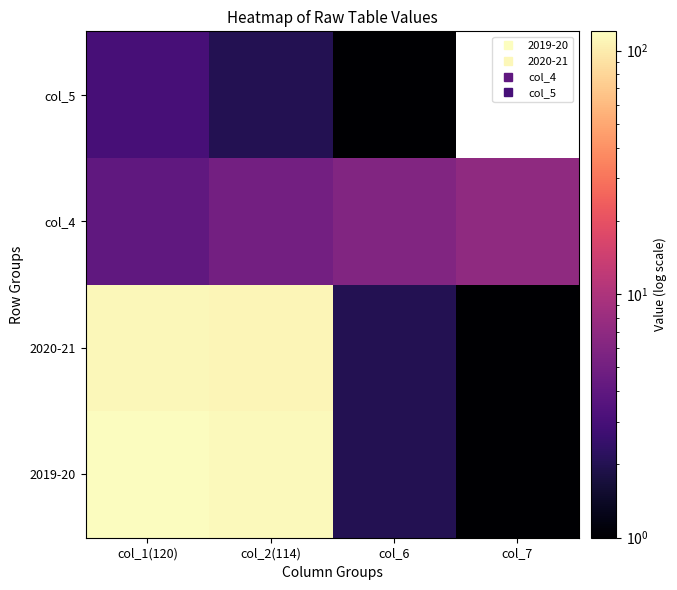

True or false: 2019-20 has a value of 186.0 at col_2(114).

False